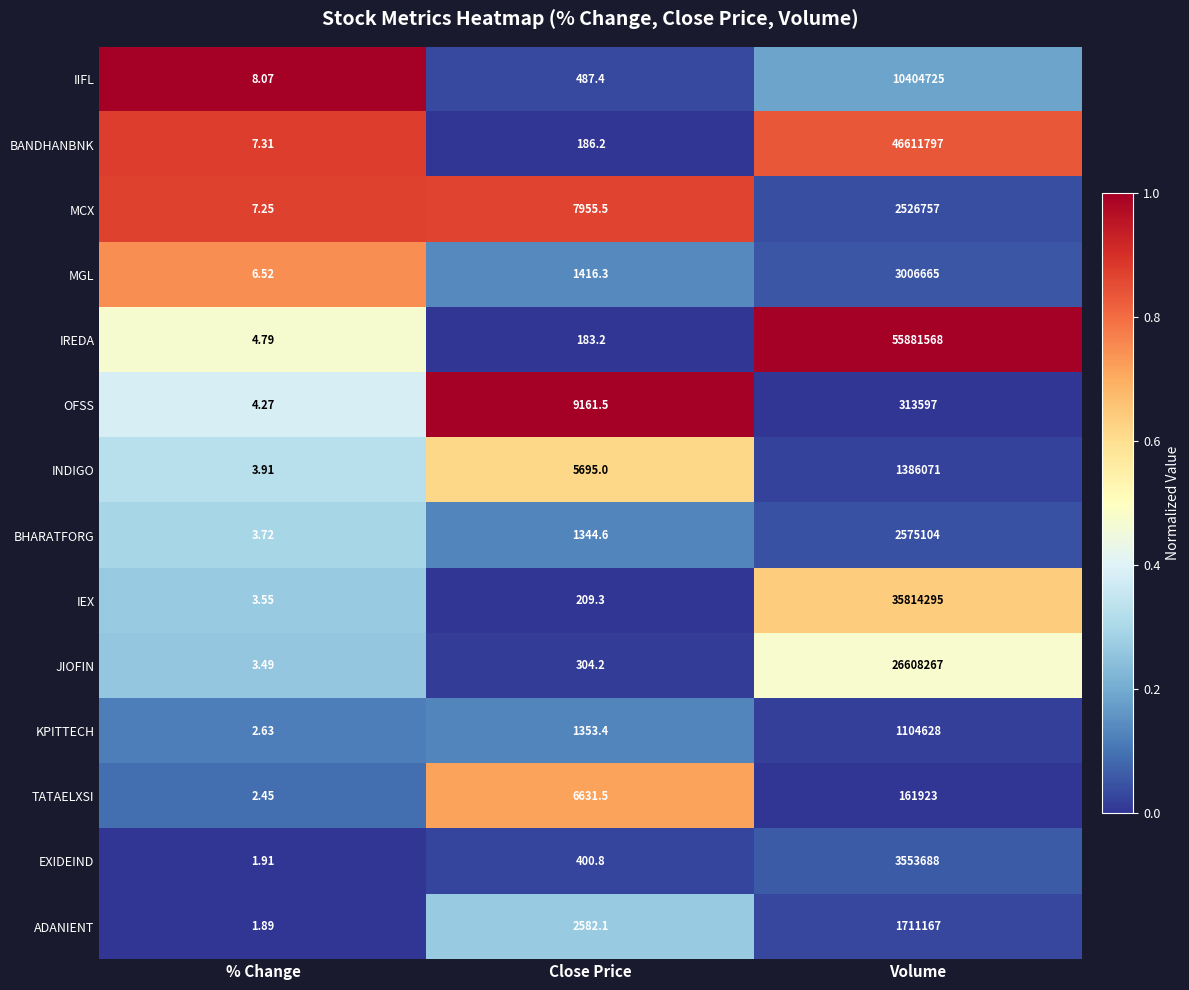

Which series has the largest range (max minus min)?

IREDA